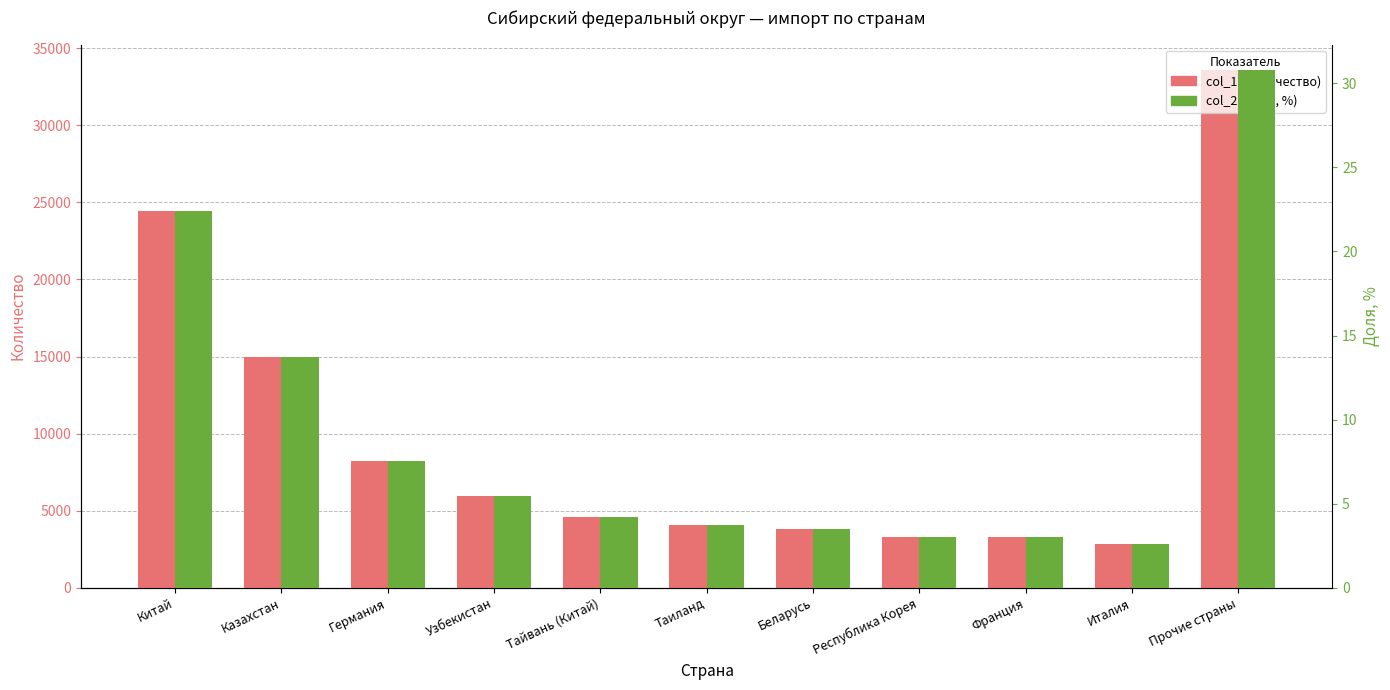

Reading left to right, what are all the values shown in this chart?

col_1 (Количество): Китай=24444.0	Казахстан=14987.0	Германия=8192.0	Узбекистан=5976.0	Тайвань (Китай)=4588.0	Таиланд=4042.0	Беларусь=3822.0	Республика Корея=3302.0	Франция=3293.0	Италия=2870.0	Прочие страны=33556.0
col_2 (Доля, %): Китай=22.4	Казахстан=13.7	Германия=7.5	Узбекистан=5.5	Тайвань (Китай)=4.2	Таиланд=3.7	Беларусь=3.5	Республика Корея=3.0	Франция=3.0	Италия=2.6	Прочие страны=30.8